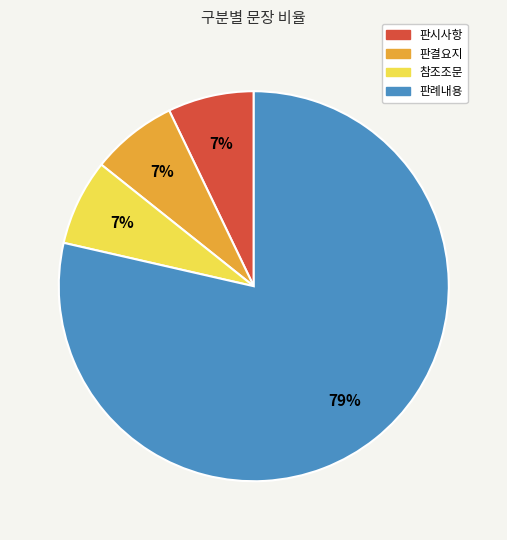

The 판례내용 slice represents 79% of the pie. True or false?

True